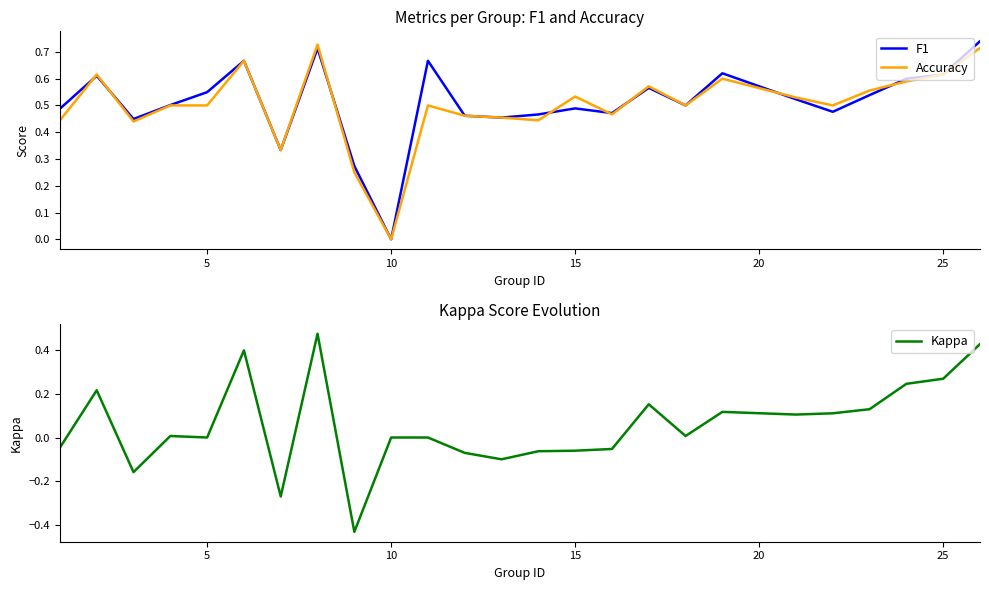

What is the average value of the Kappa series?

0.1